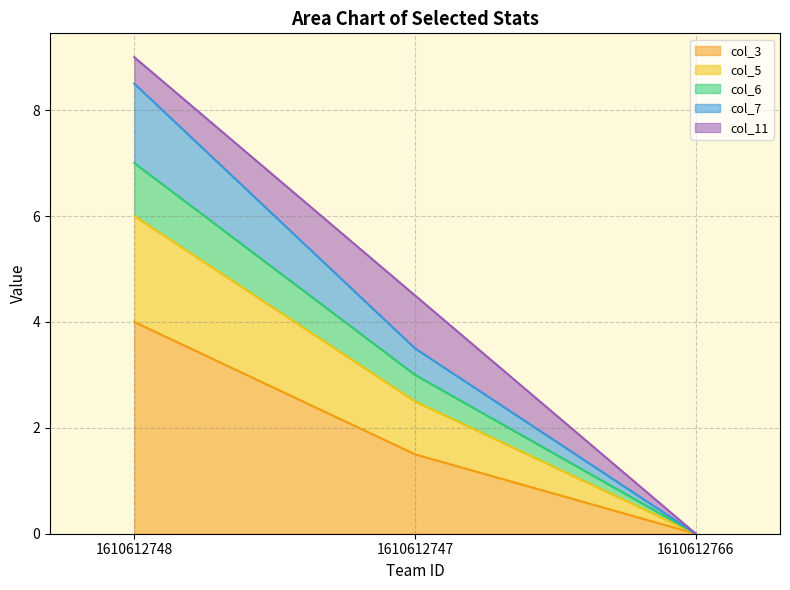

At which category is the sum across all series the highest?

1610612748